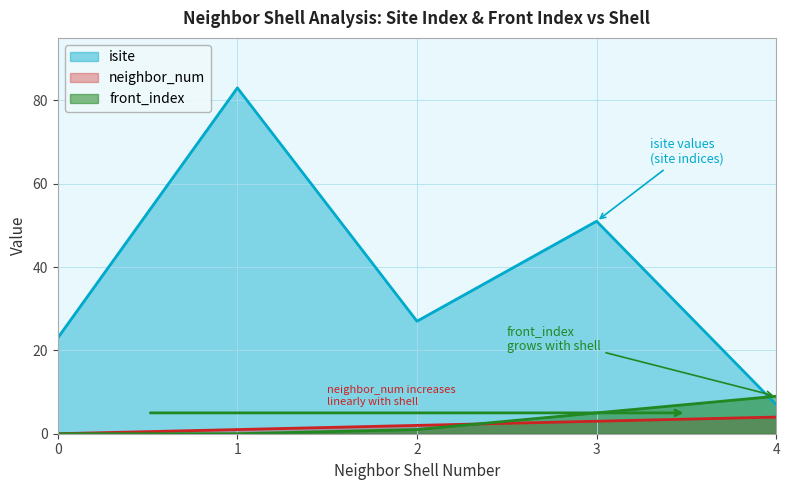

What is the value of the isite point at the 3rd from the left?

27